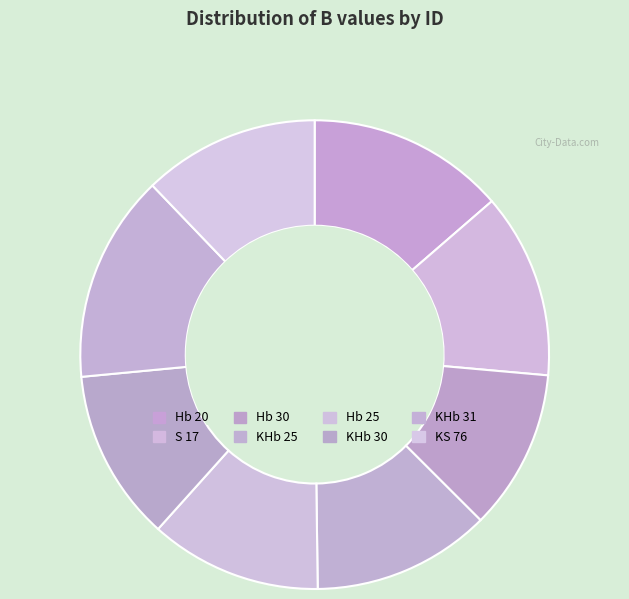

Which slice is the largest?

KHb 31